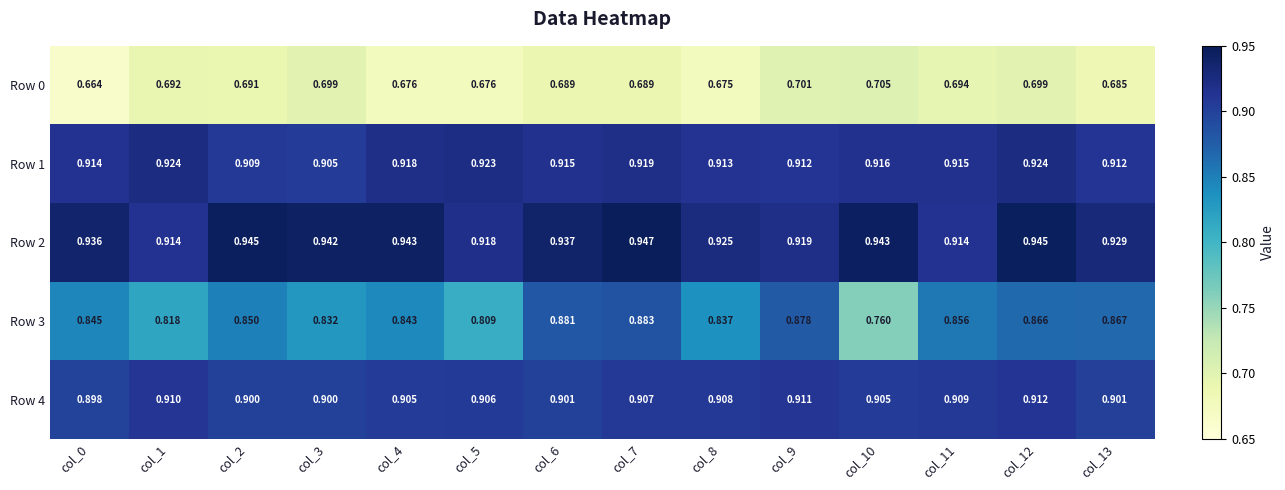

How many categories are shown in the chart?

14